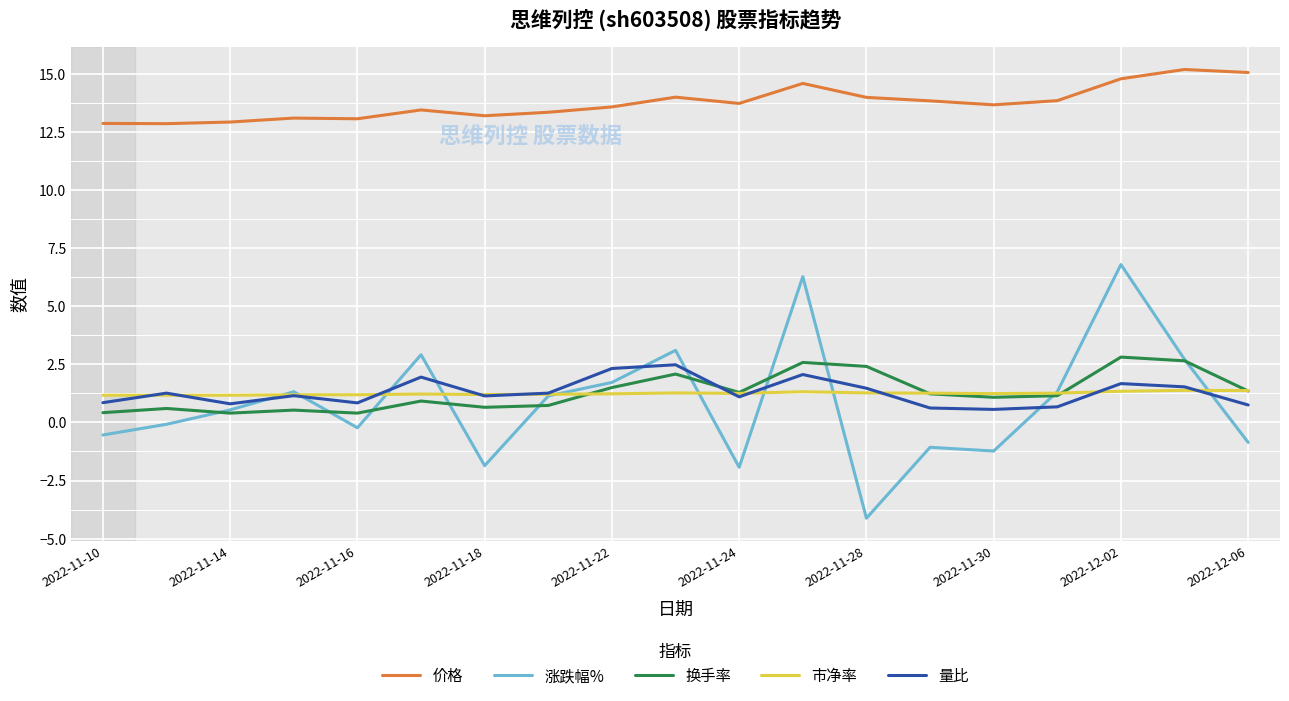

Which series has the widest spread of values?

涨跌幅%